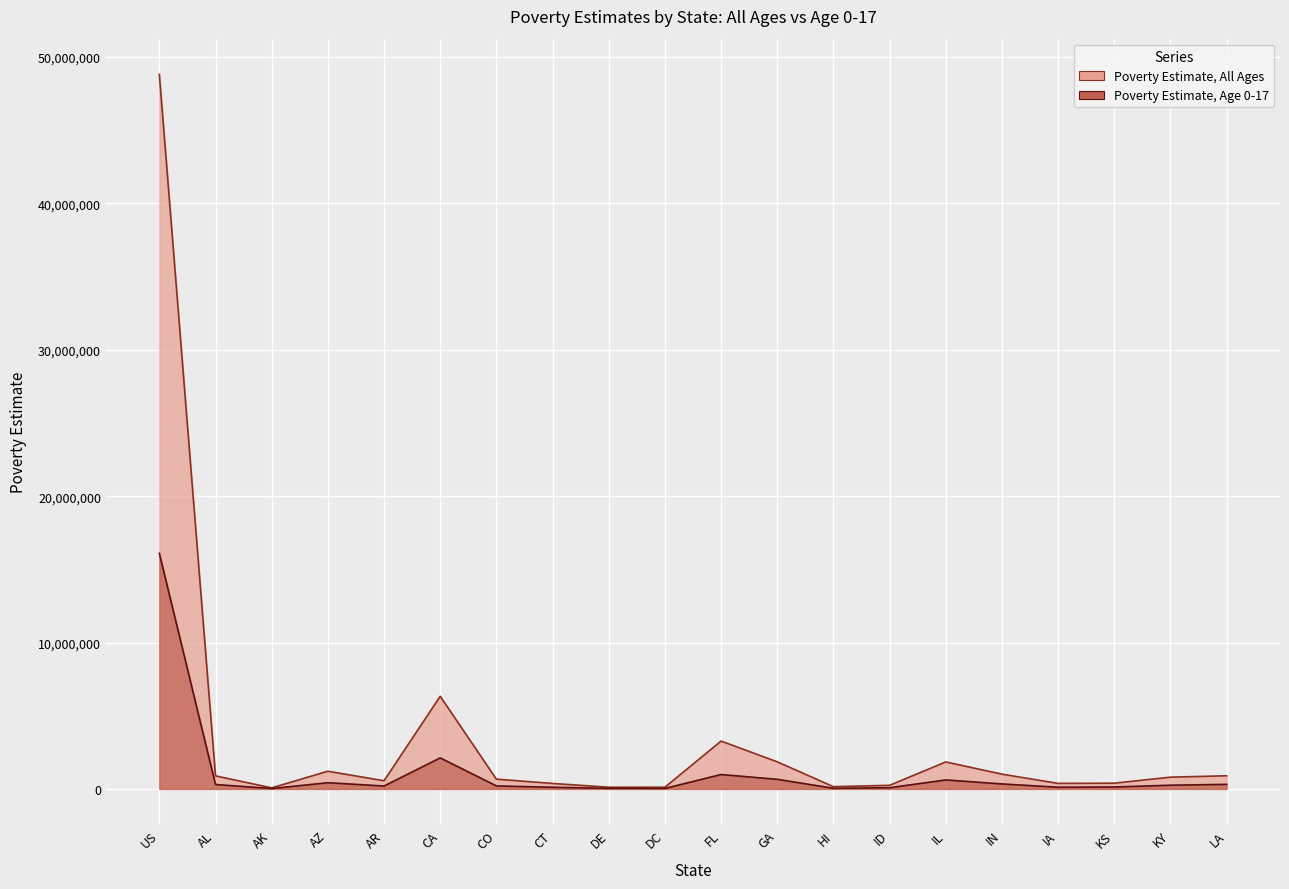

What are all the series names shown in the legend?

Poverty Estimate, All Ages, Poverty Estimate, Age 0-17